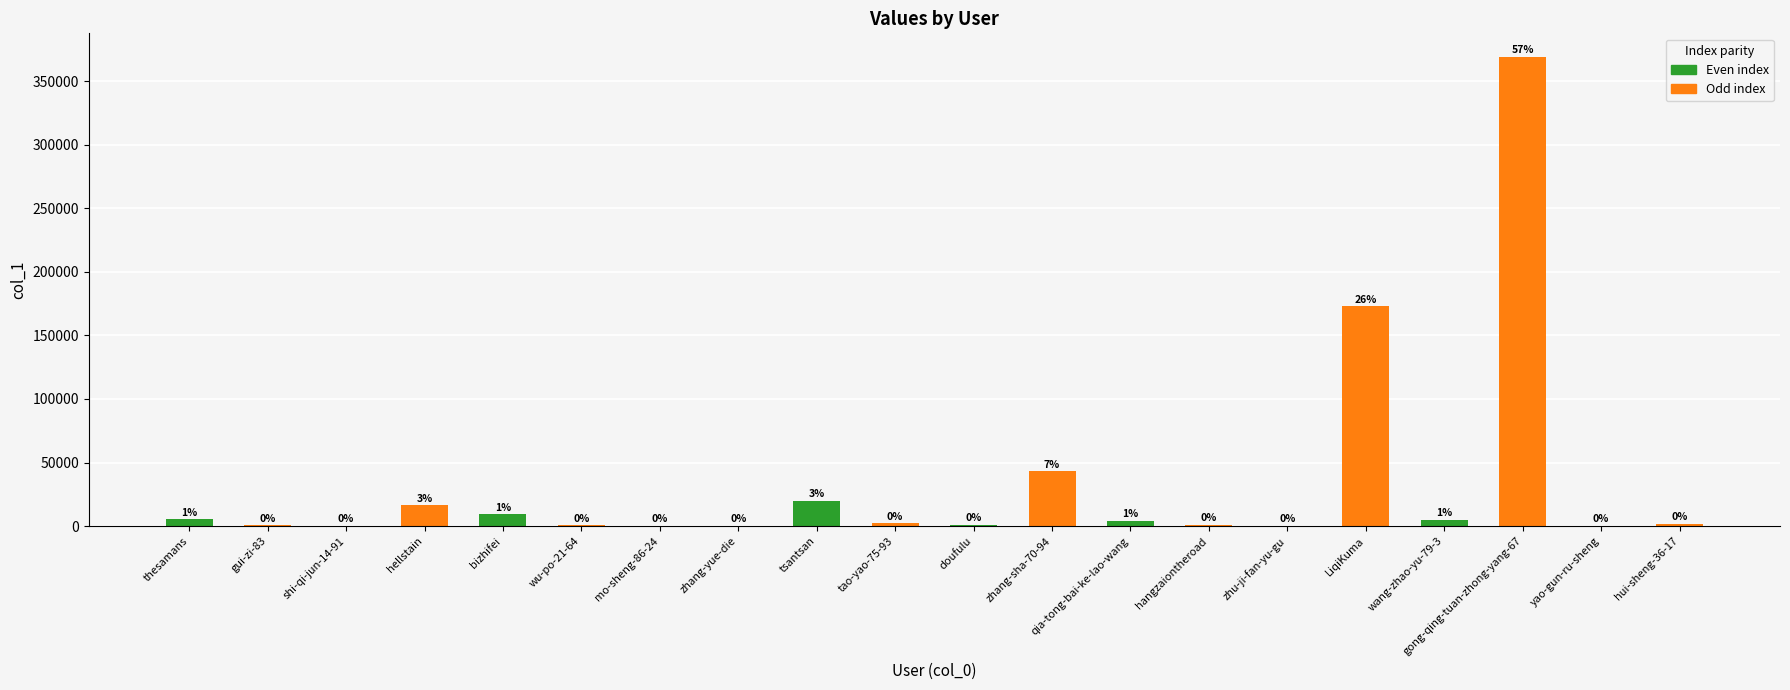

How many groups of bars are there?

10